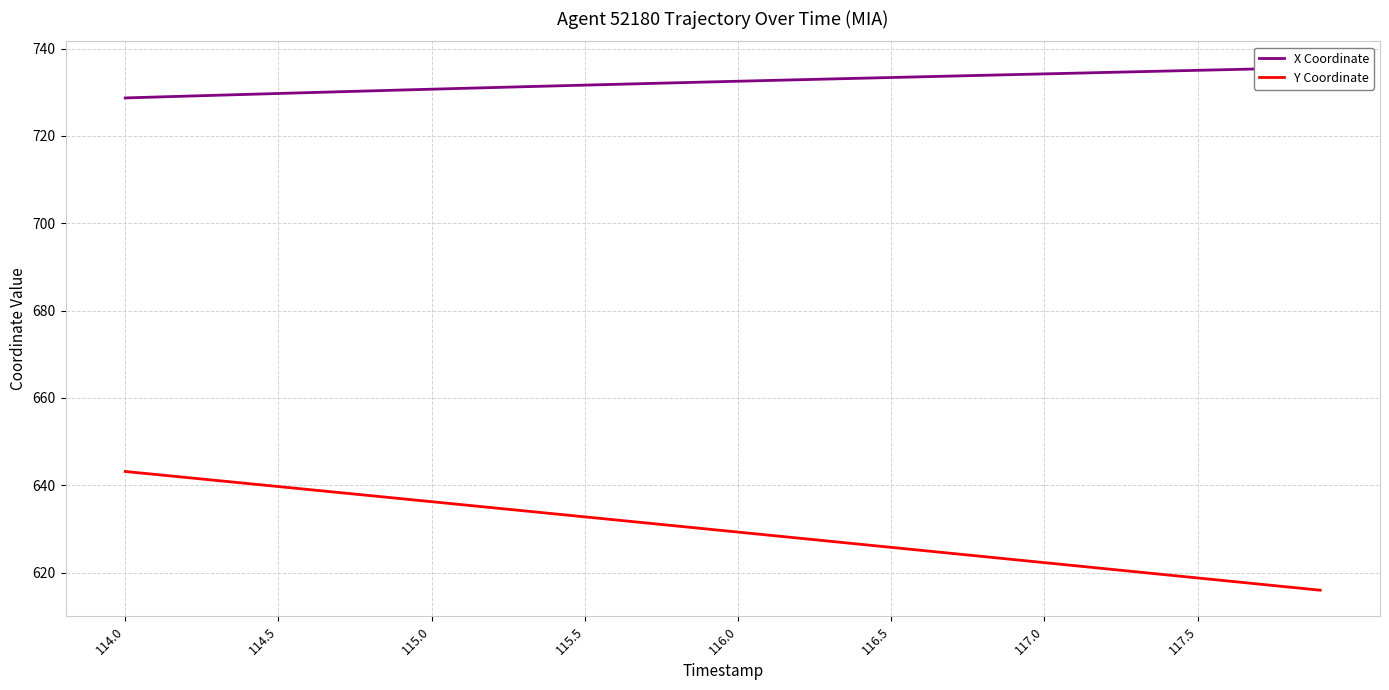

Which series has the largest range (max minus min)?

Y Coordinate